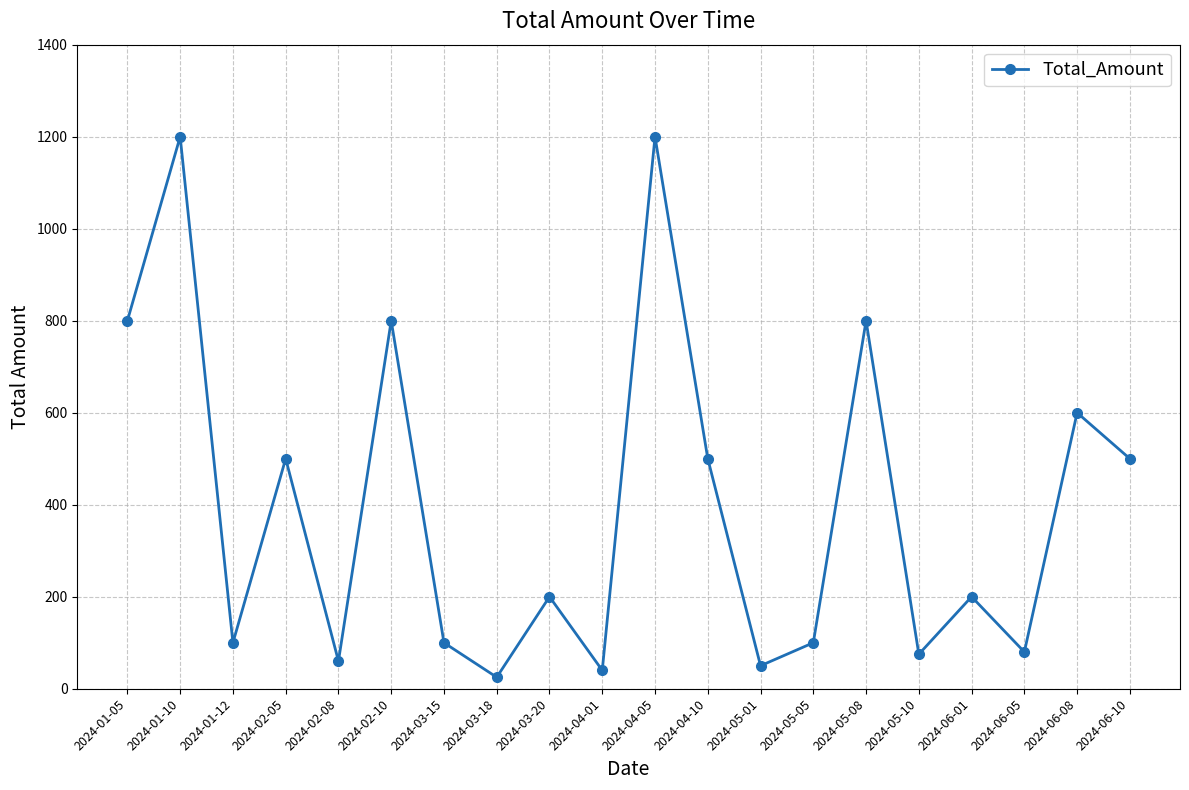

How many points are higher than both their immediate neighbors (excluding endpoints)?

8